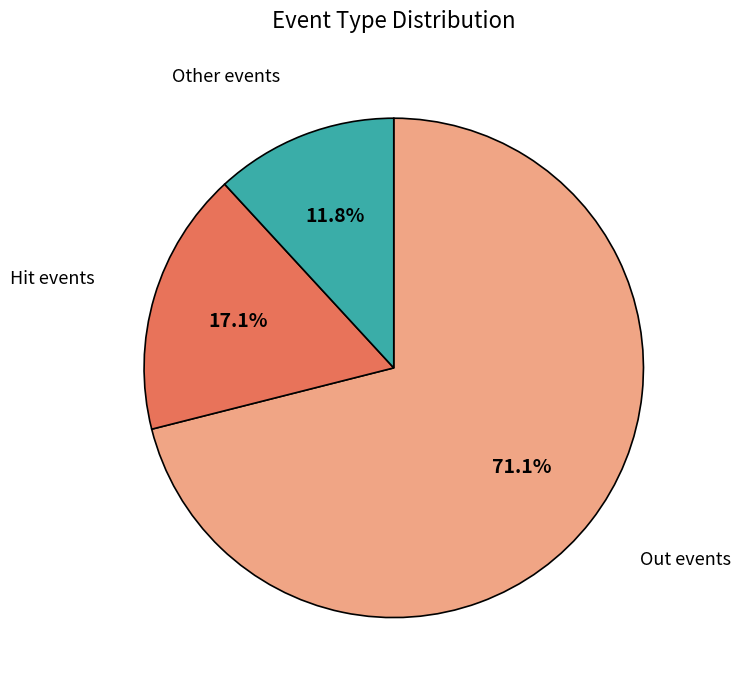

How much of the chart is everything except Other events?

88.2%